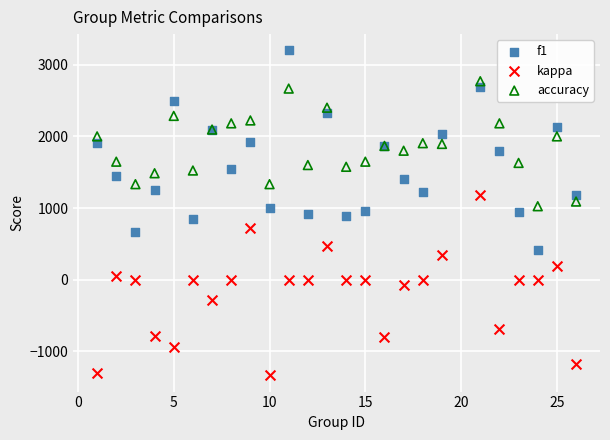

Which series has the widest spread of Y values?

f1